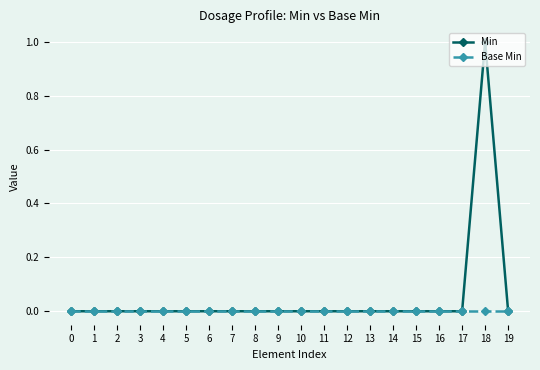

Which category has the highest value in the Min series?

18